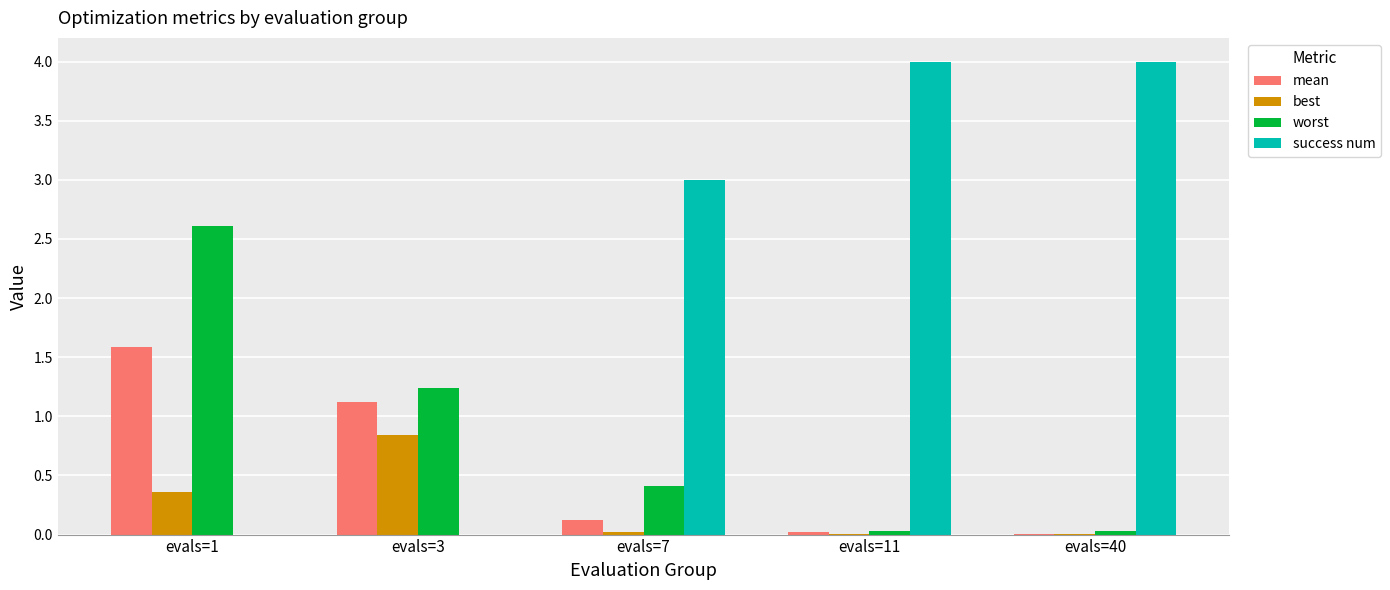

What is the total value across all series at evals=1?

4.6